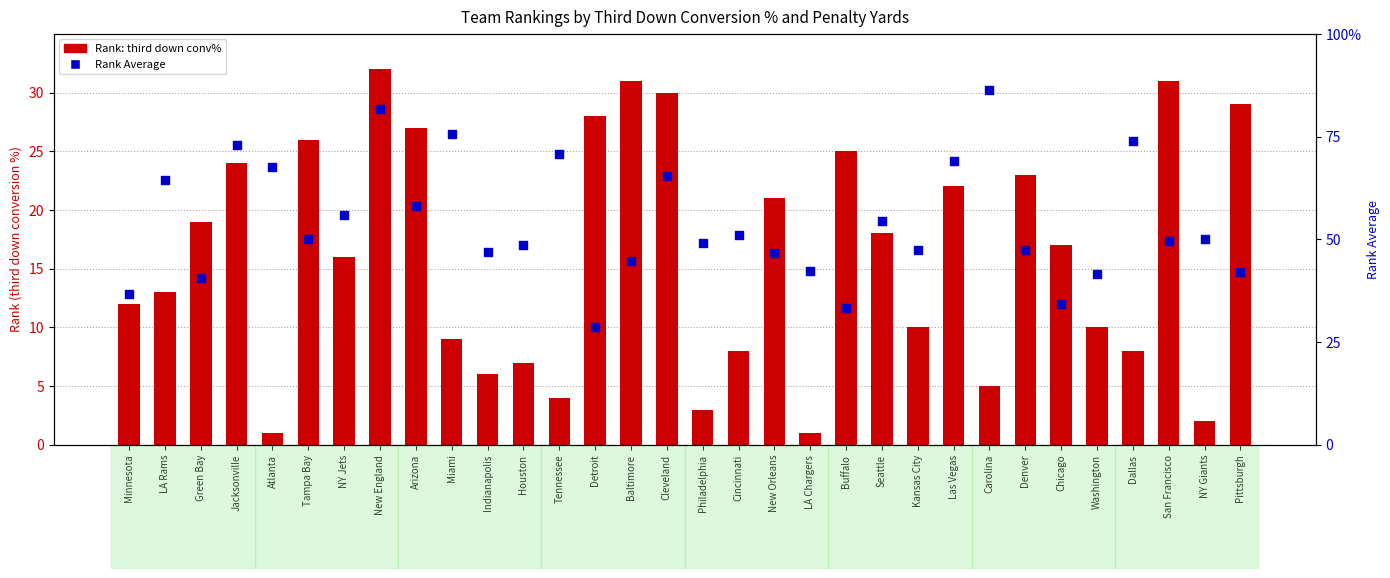

At how many categories does at least one series exceed 17?

21